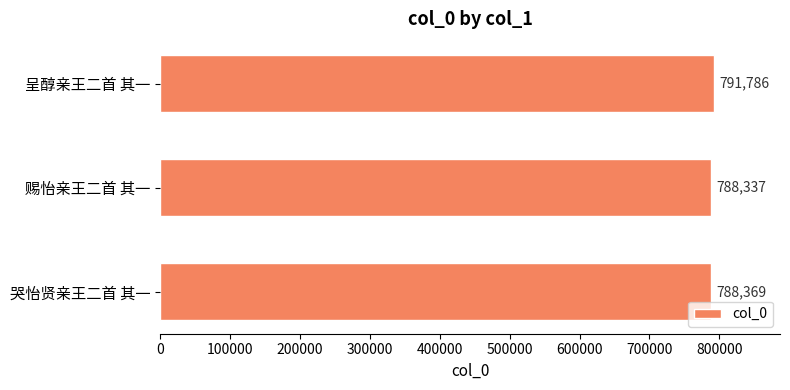

Reading top to bottom, list all the values displayed in this chart.

791786	788337	788369